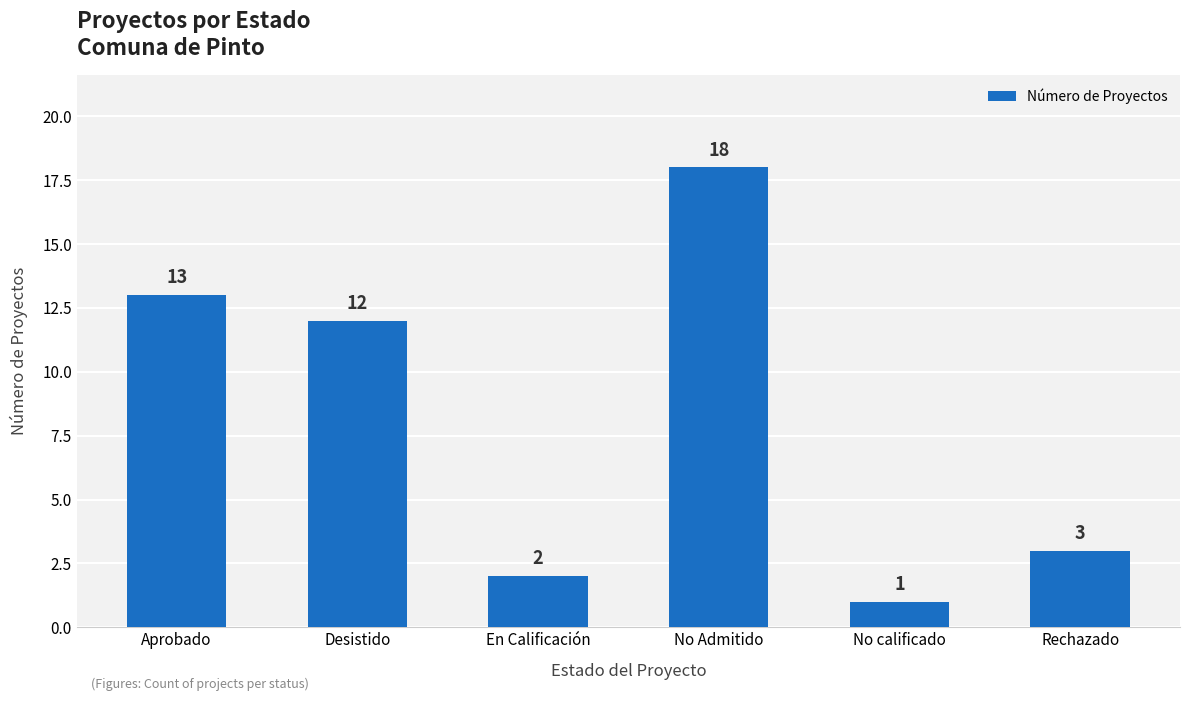

What is the ratio of the value at Aprobado to the value at No Admitido?

0.7